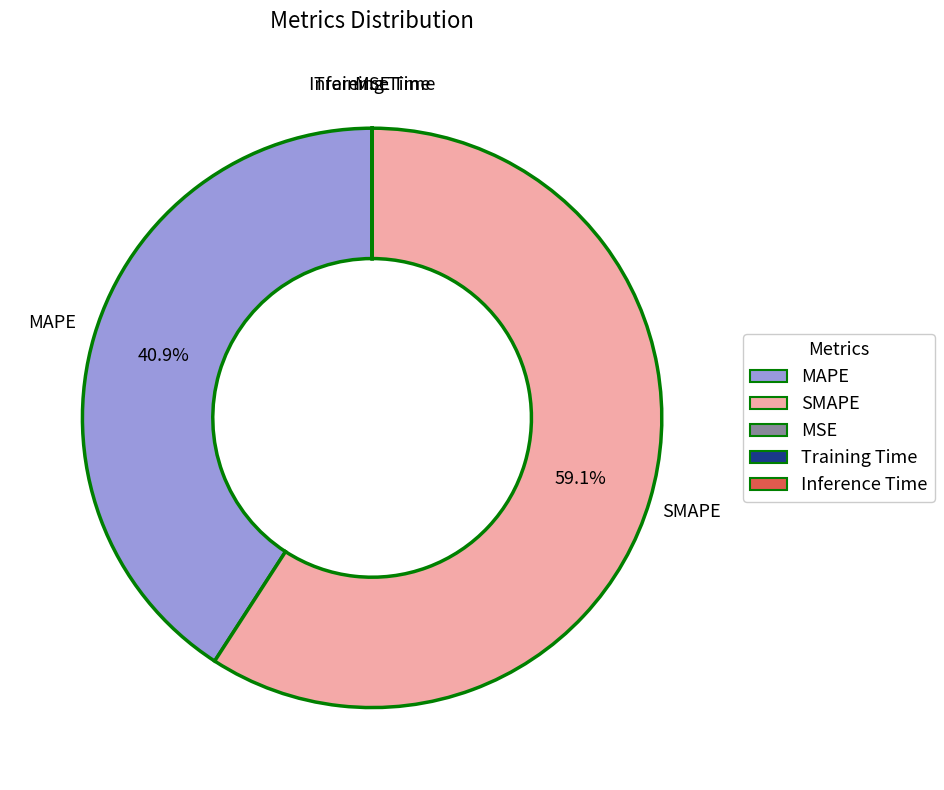

Combined, what portion of the pie is SMAPE and MAPE?

100.0%